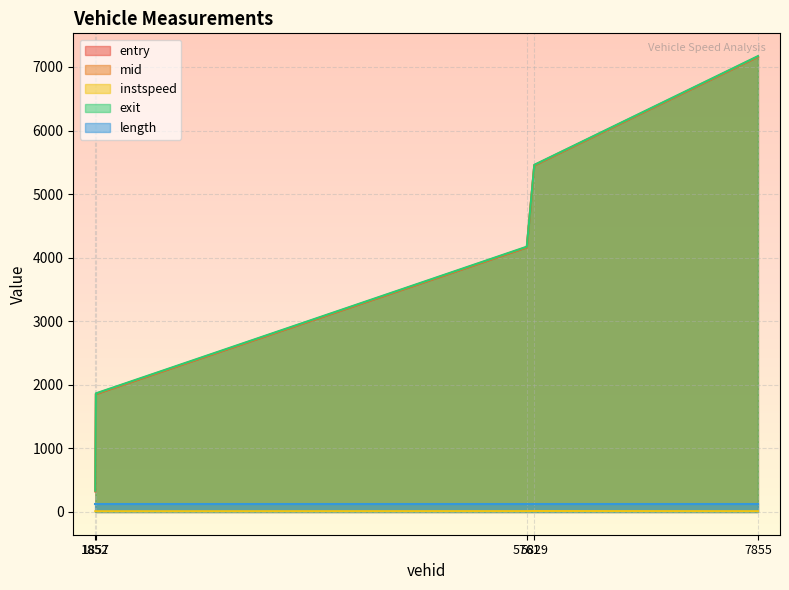

Which series has the widest spread of values?

exit